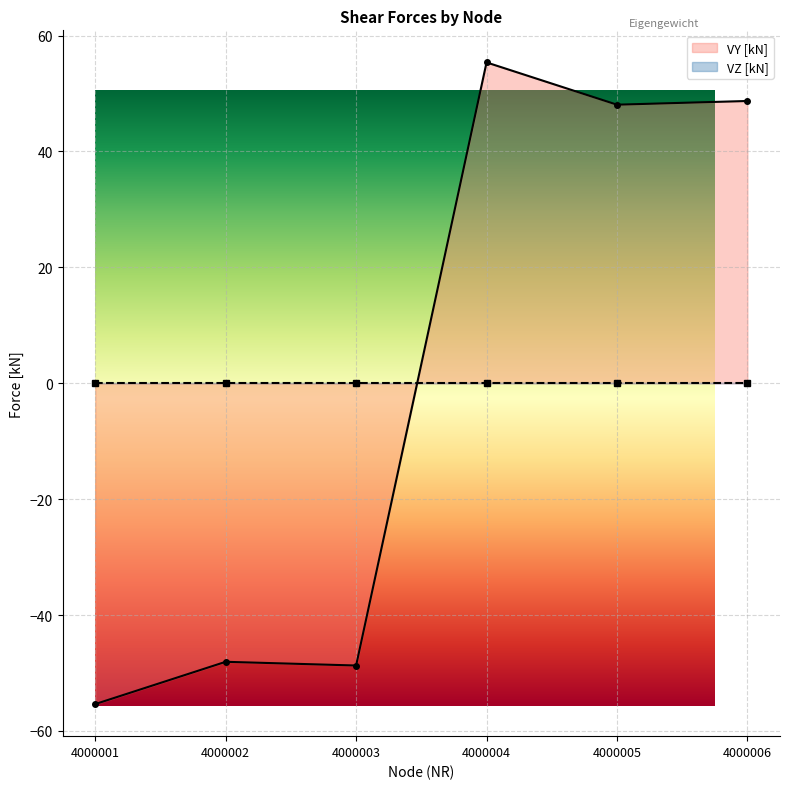

What is the greatest value displayed?

55.4